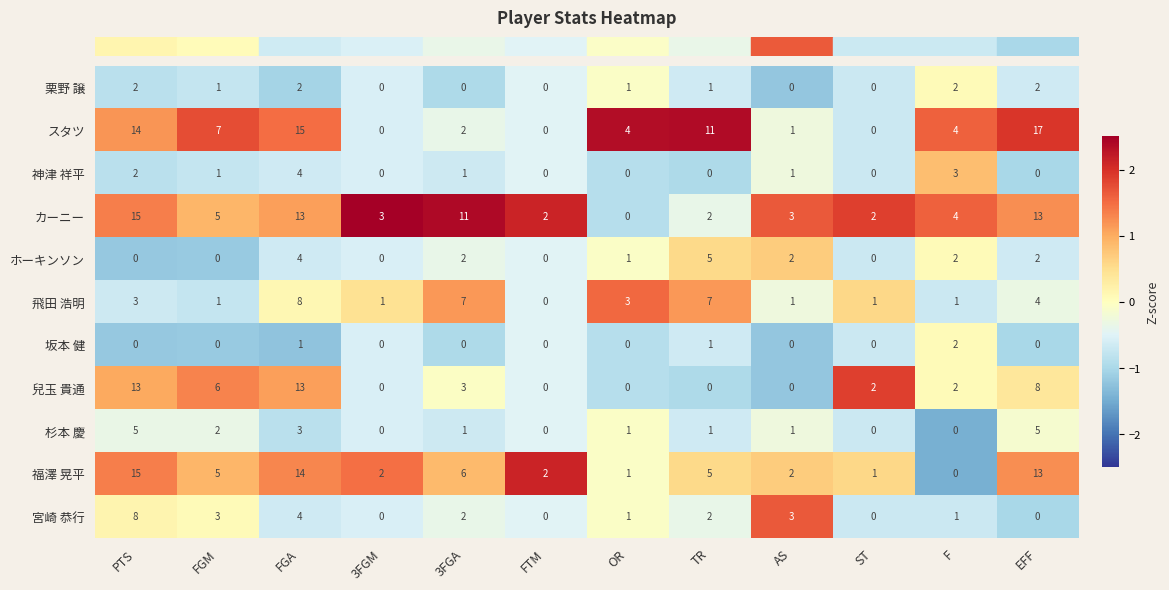

The スタツ series shows 1 at AS. True or false?

True